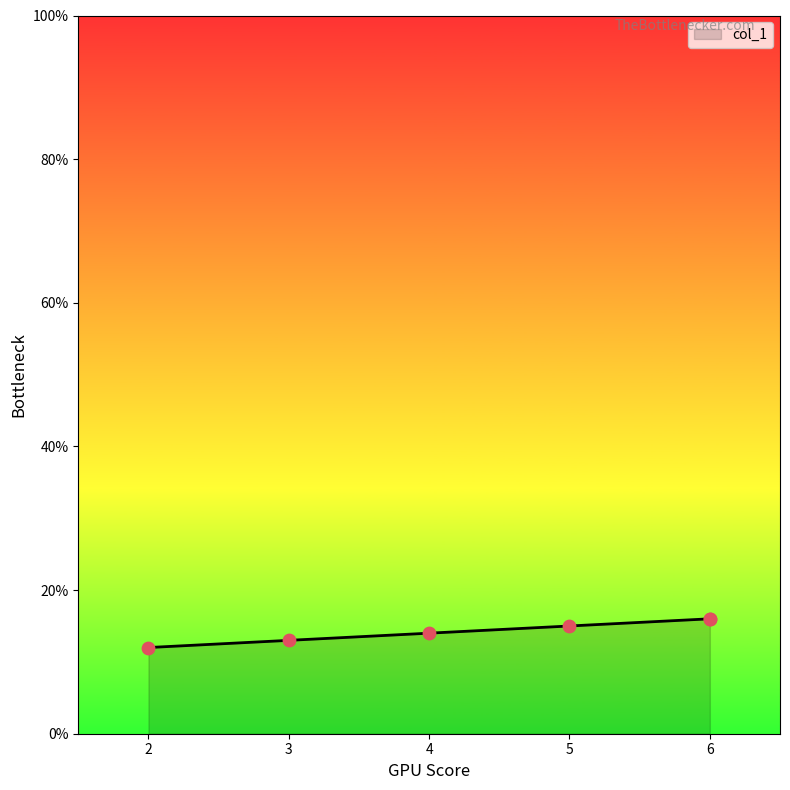

Approximately how many times larger is the value at 6 compared to 3?

1.2